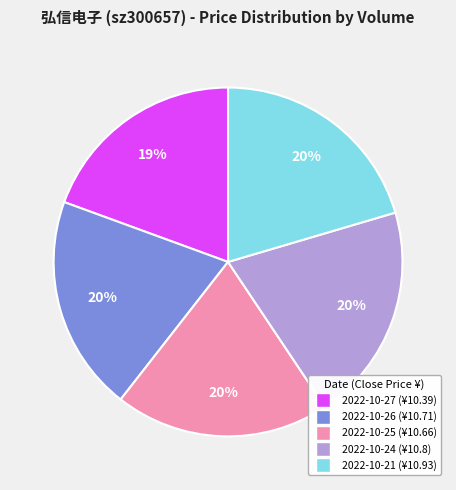

To the nearest percent, what is the average slice percentage?

20%